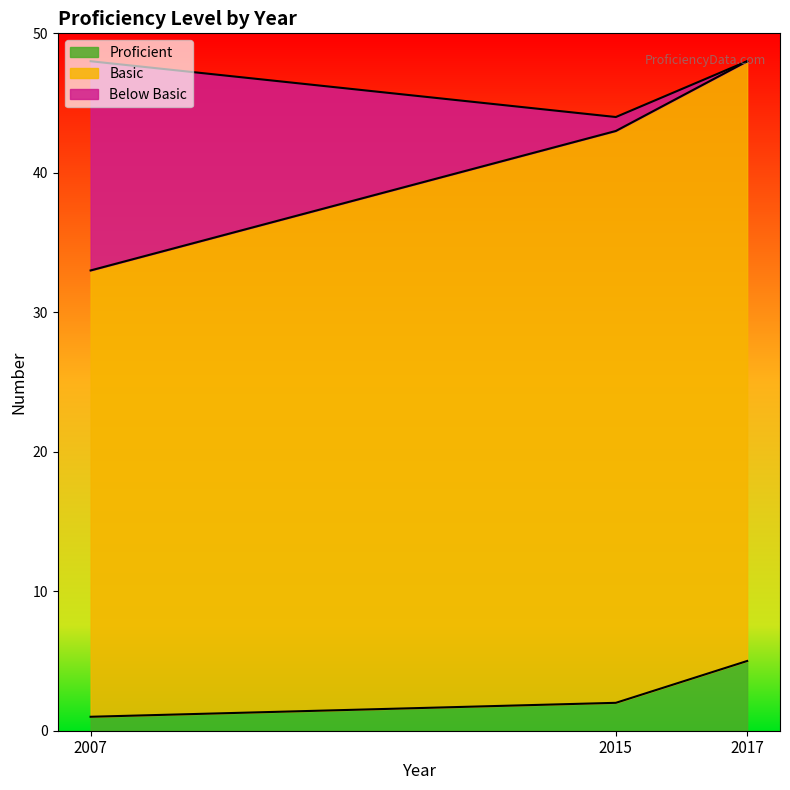

The Proficient series shows 2 at 2015. True or false?

True